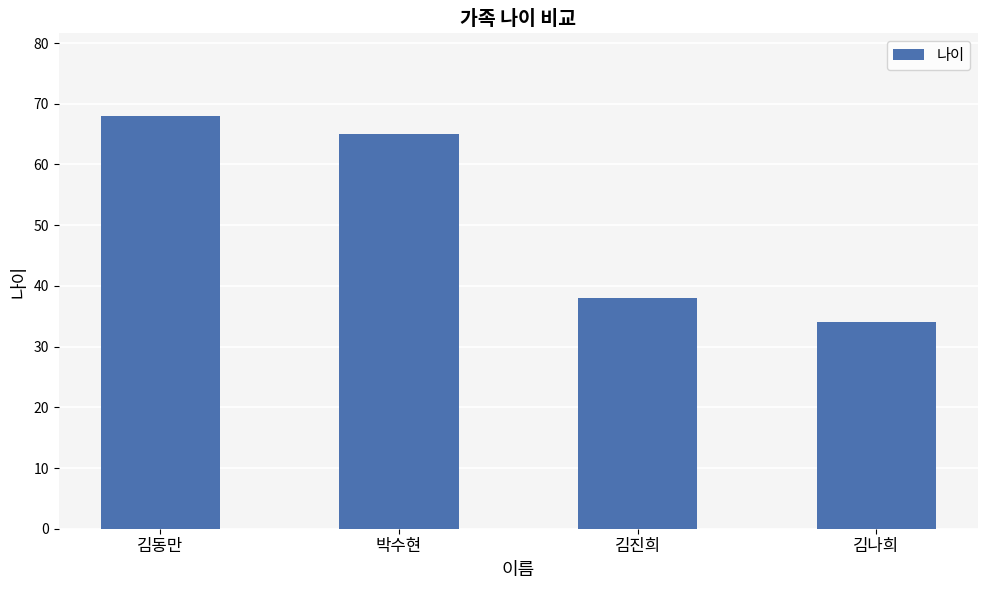

Rank the categories by value from highest to lowest.

김동만, 박수현, 김진희, 김나희